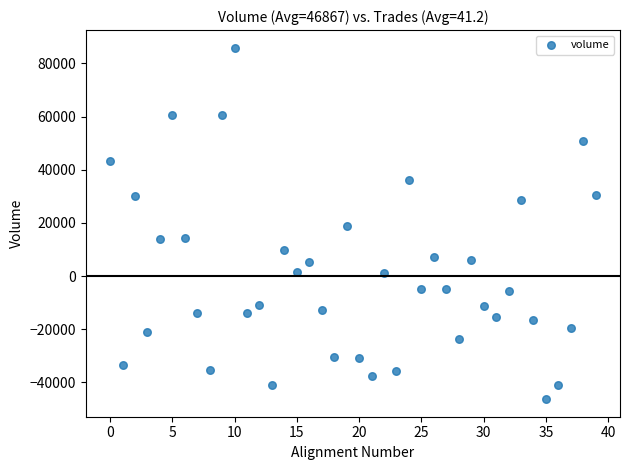

What is the range of Y values (max minus min)?

132260.0